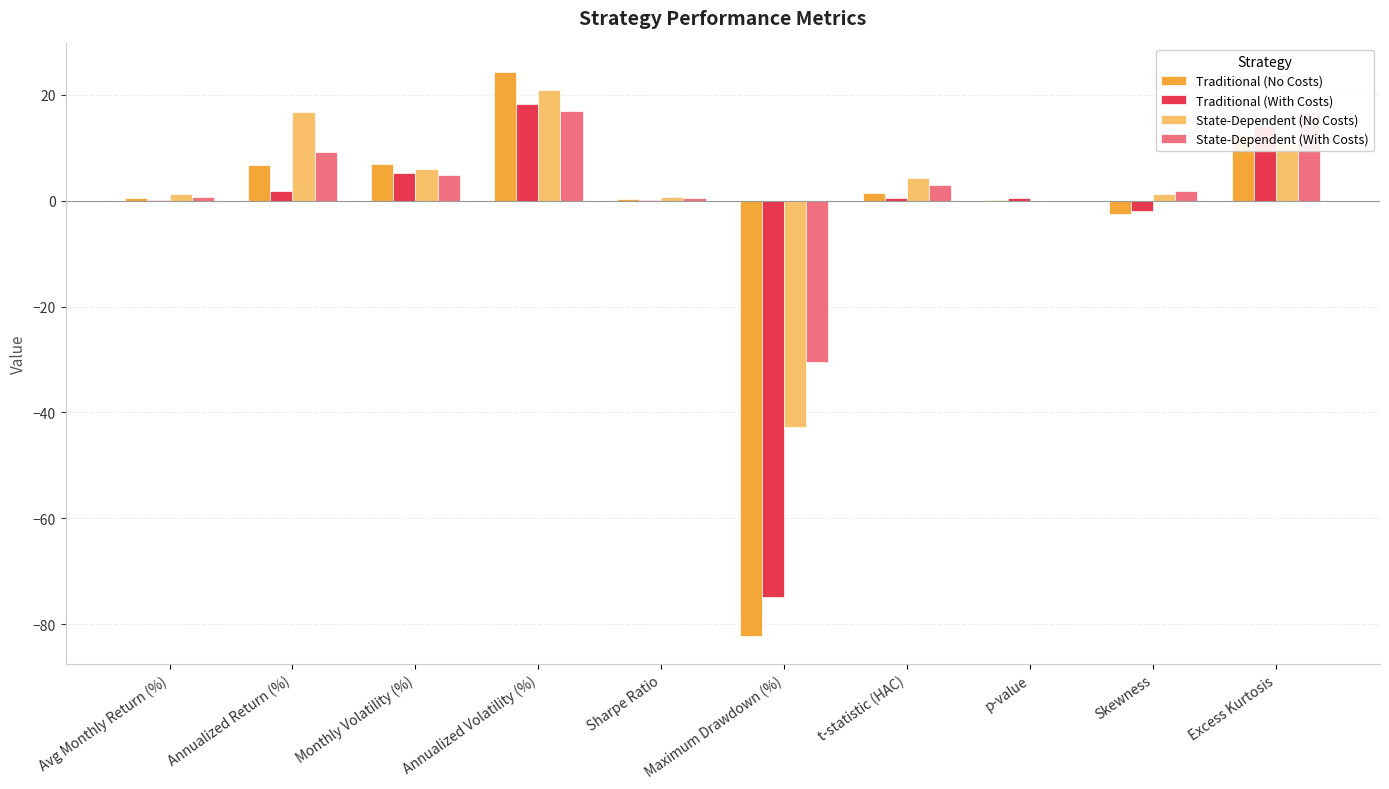

Count the number of categories in the chart.

10